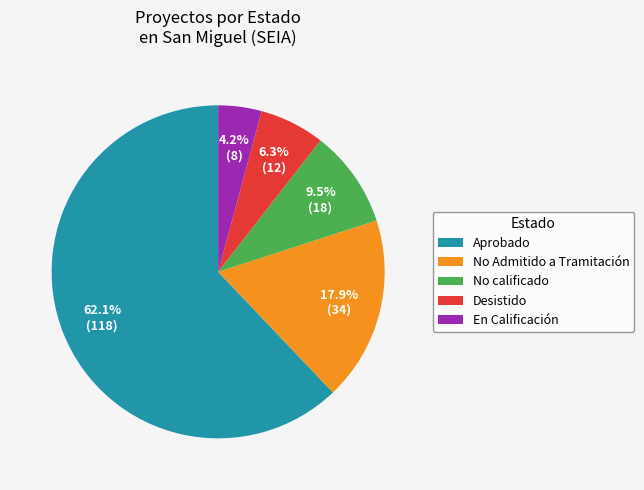

Approximately how many times larger is the value at Desistido compared to En Calificación?

1.5